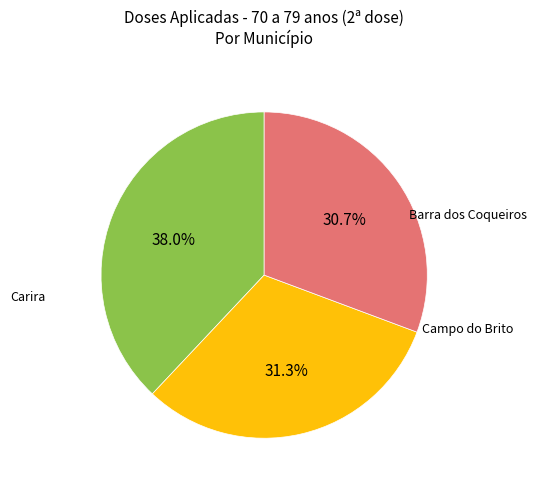

Is there any slice that represents more than half of the pie?

No